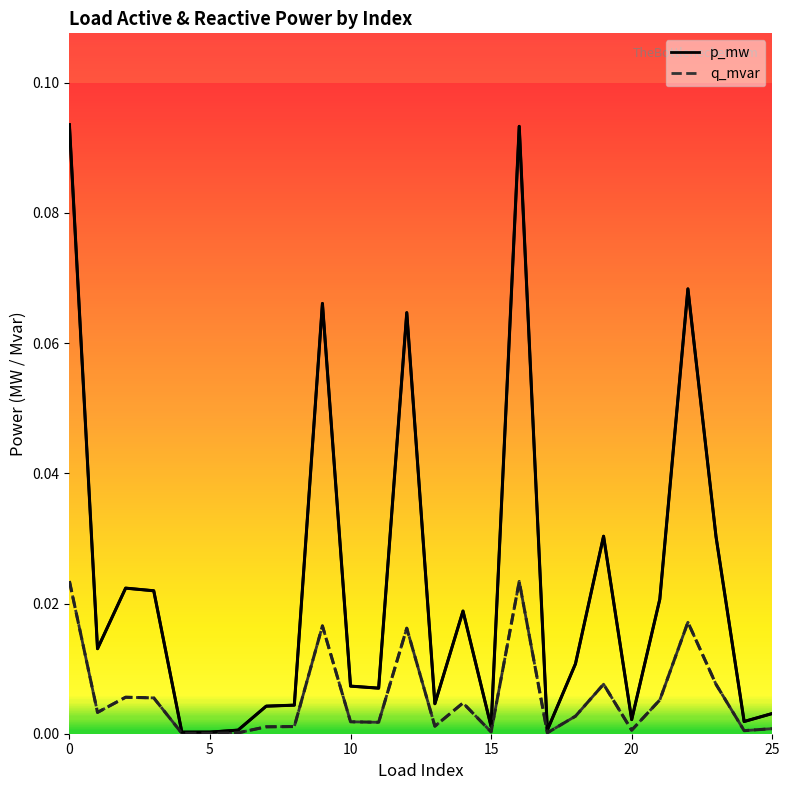

Rank the series by their maximum value, from highest to lowest.

p_mw, q_mvar